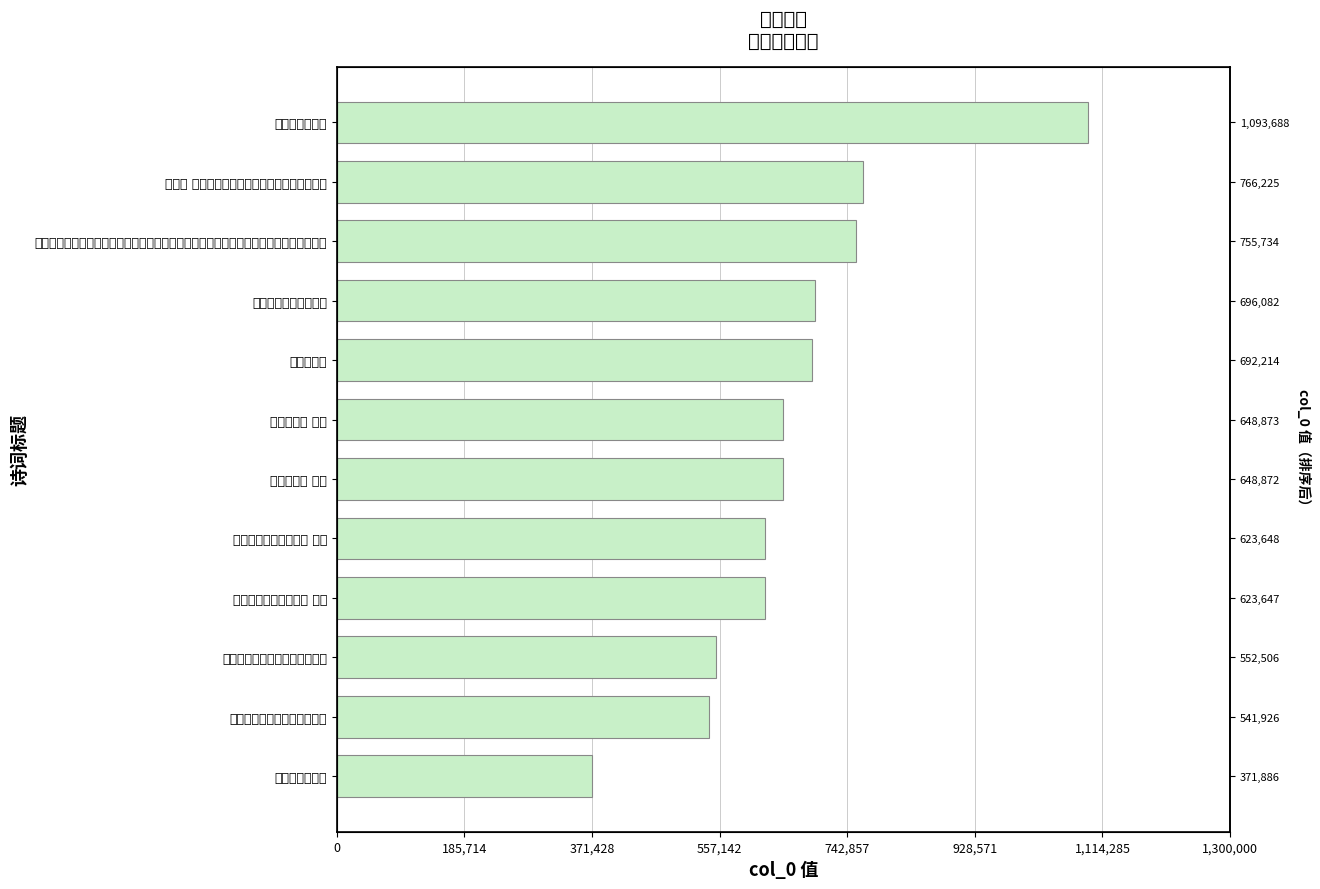

True or false: the data shows 623648 at 送潘太学子朋北上二首 其二.

True